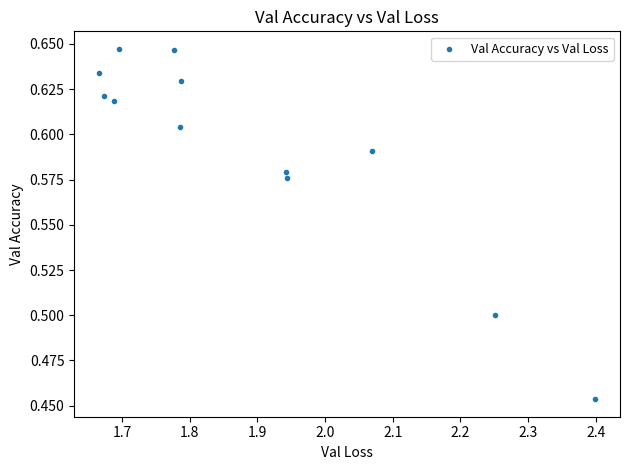

What is the range of X values (max minus min)?

0.7